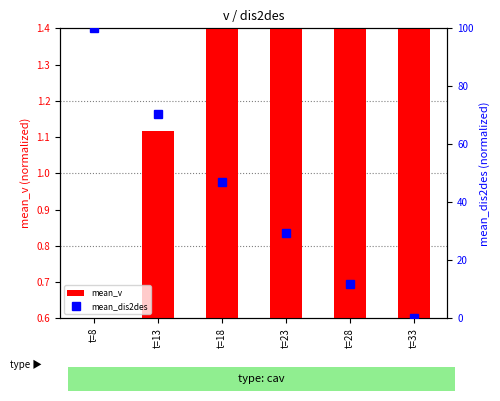

Is the value of mean_v at t=23 greater than the value of mean_dis2des at t=8?

No